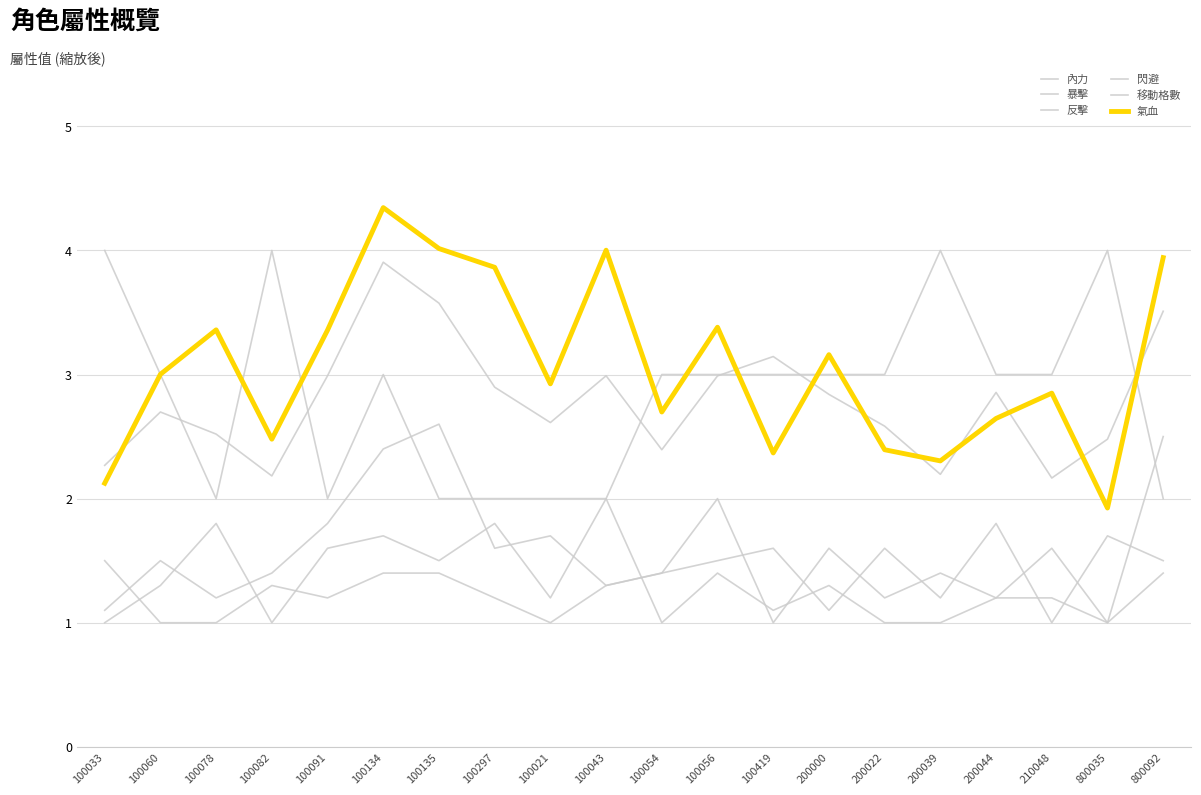

Does the chart have visible grid lines?

Yes